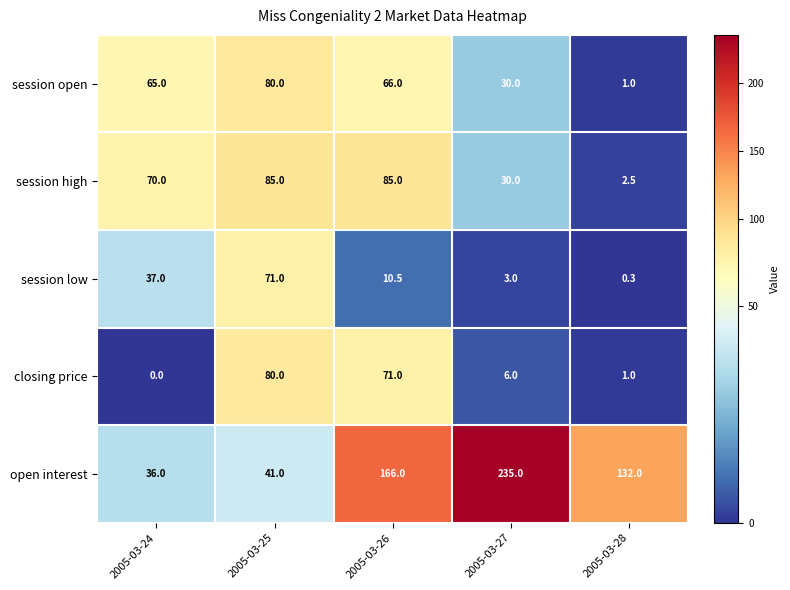

Rank the series at 2005-03-24 from highest to lowest value.

session high, session open, session low, open interest, closing price